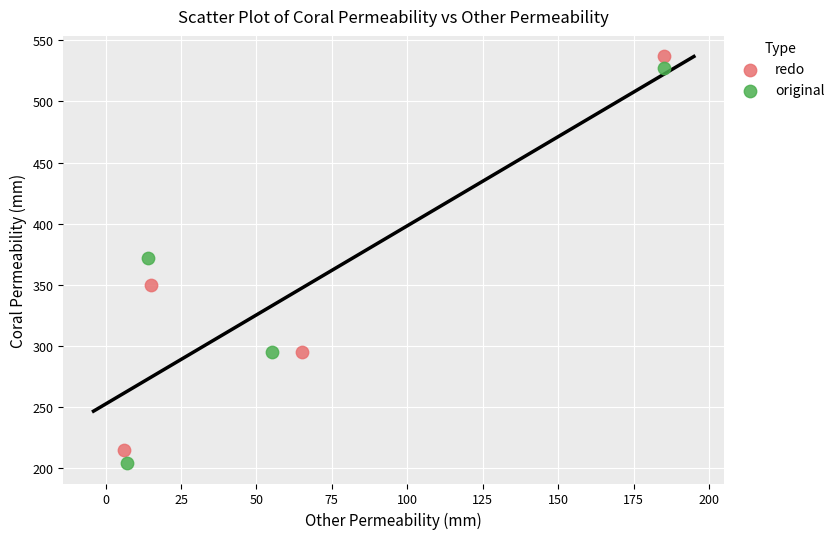

Which series reaches the minimum Y coordinate?

original